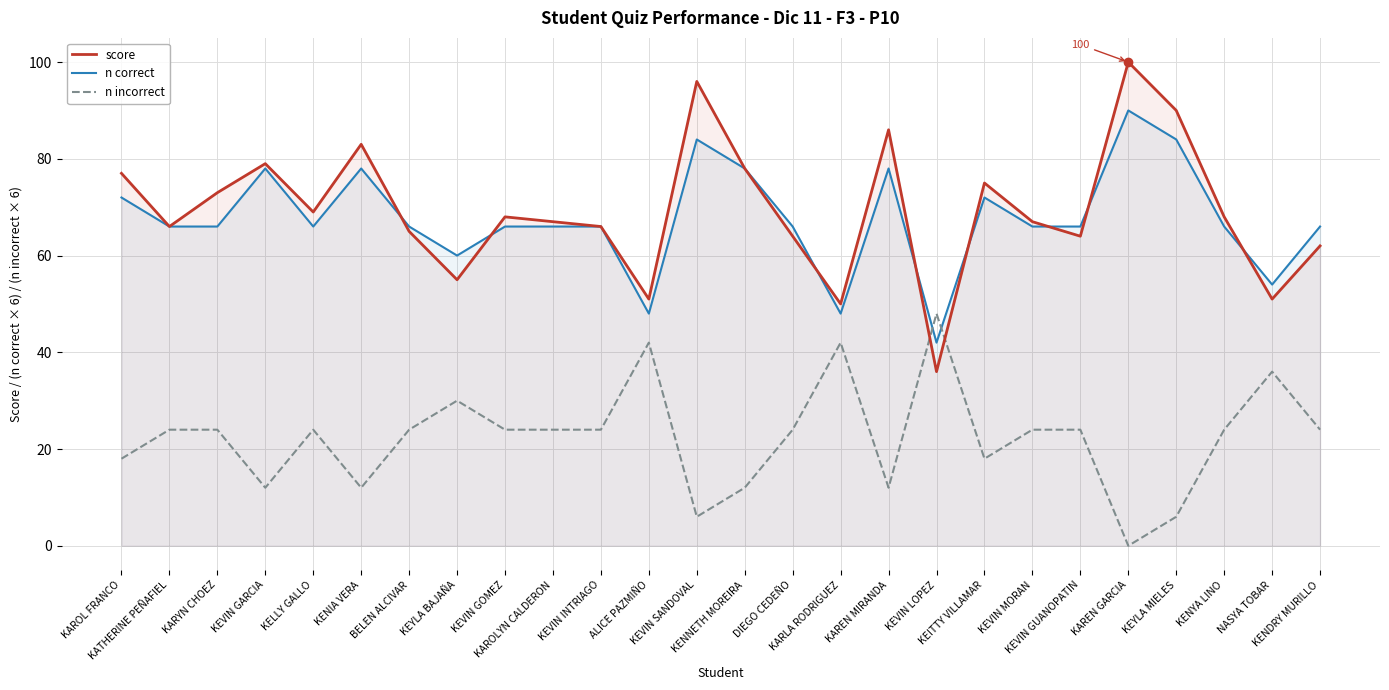

What is the highest value of the n correct series?

90